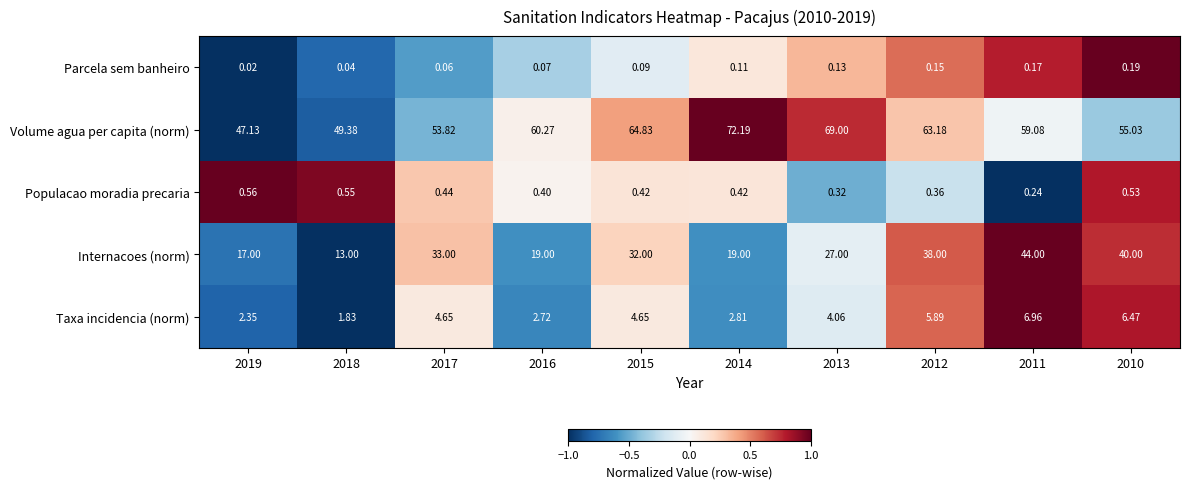

Which series has the largest range (max minus min)?

Internacoes (norm)